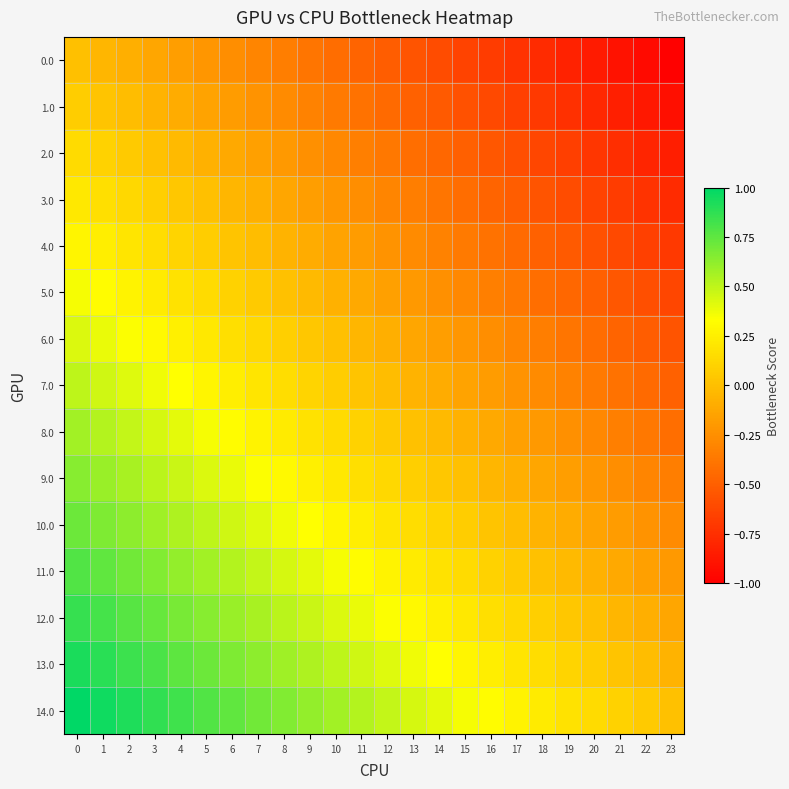

What is the total value across all series at 9?

1.7